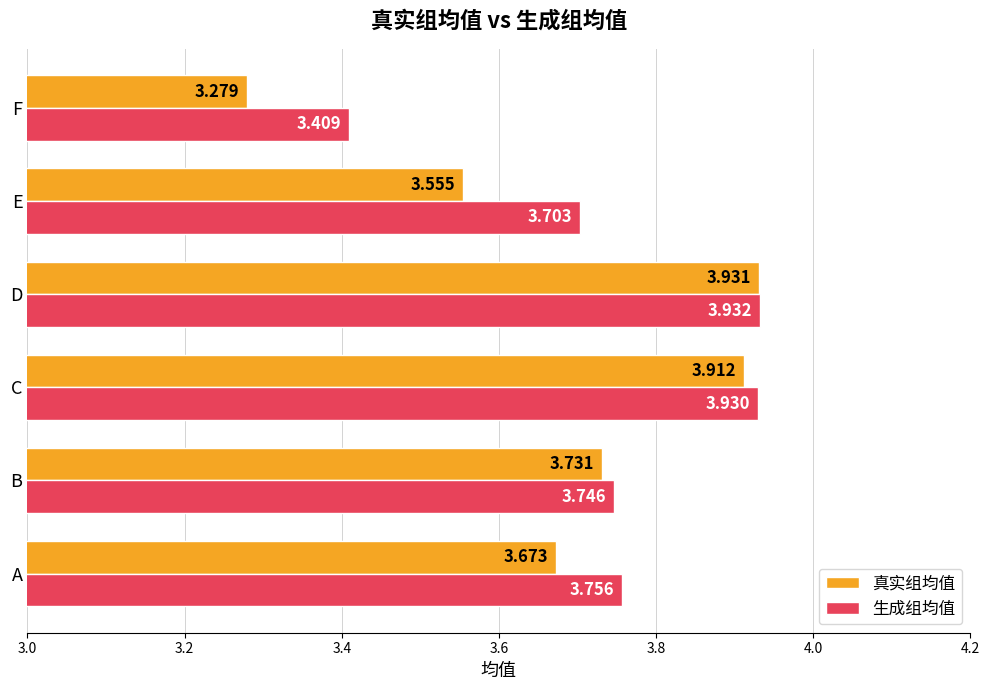

Rank the categories by 生成组均值 value from lowest to highest.

F, E, B, A, C, D